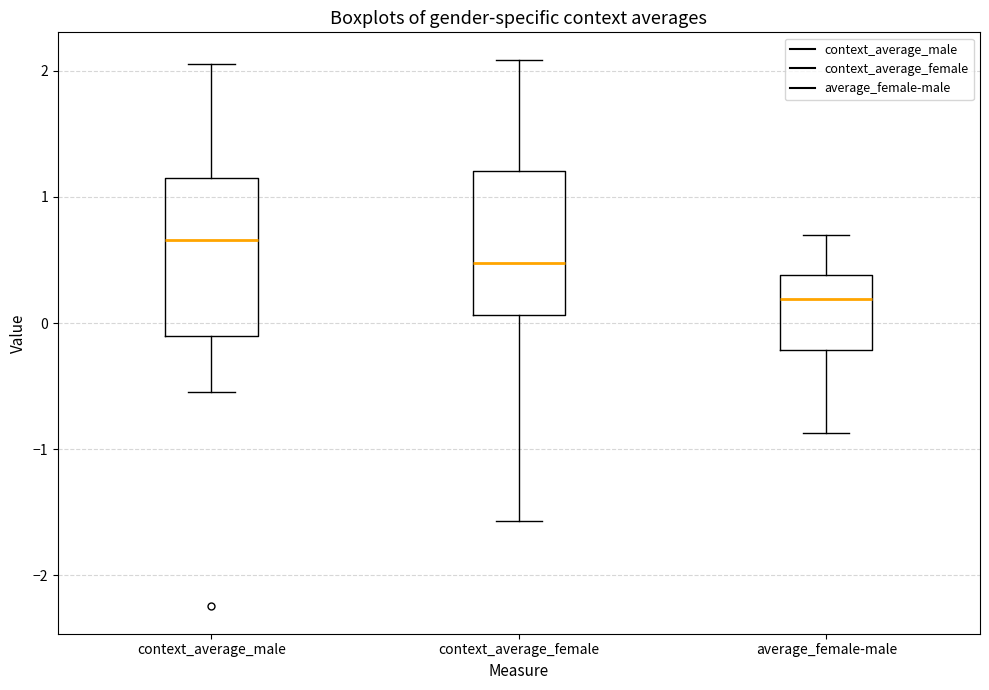

Comparing the boxes themselves (not the whiskers), which one is the tallest?

context_average_male